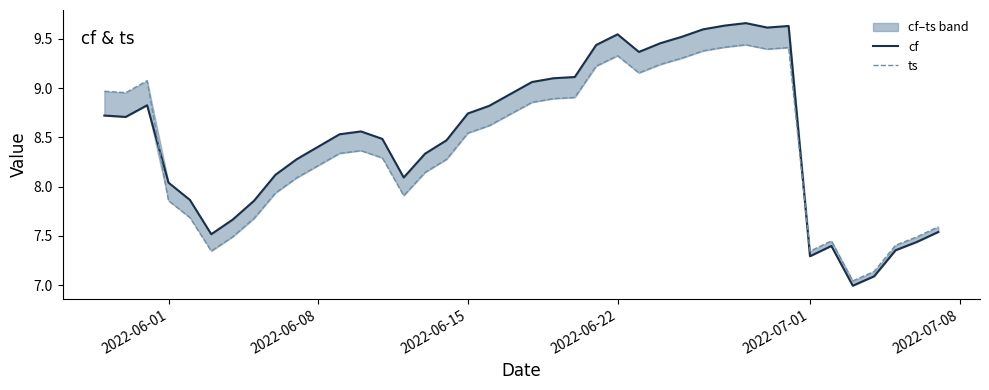

What is the value of the cf point at the 32nd from the left?

9.6